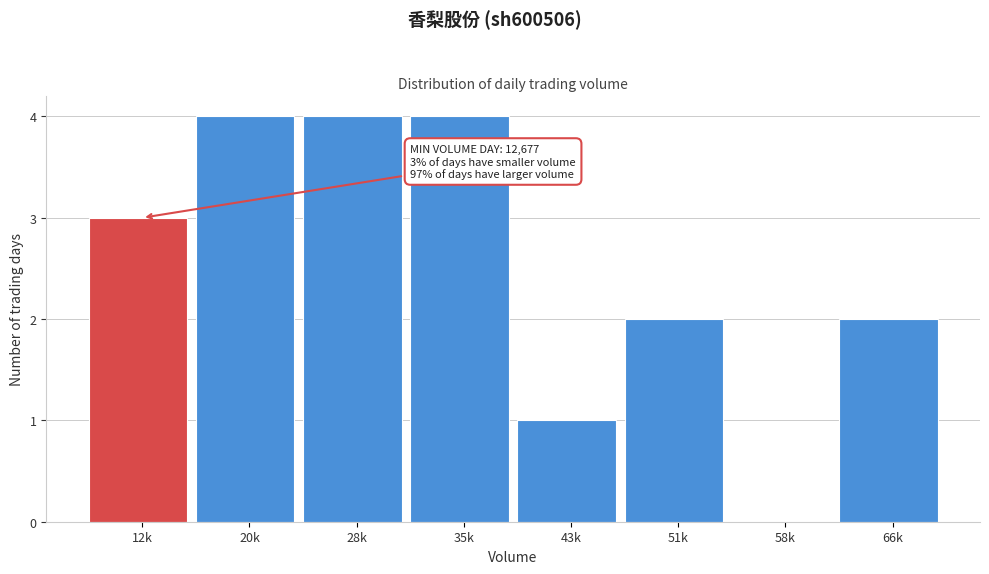

Reading left to right, extract all data points from this chart.

12k=3	20k=4	28k=4	35k=4	43k=1	51k=2	58k=0	66k=2